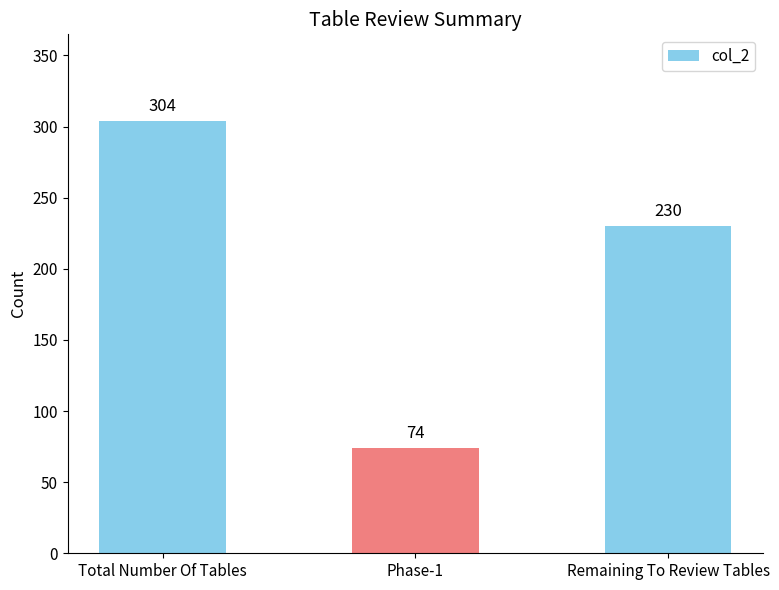

Reading left to right, list all the values displayed in this chart.

304	74	230